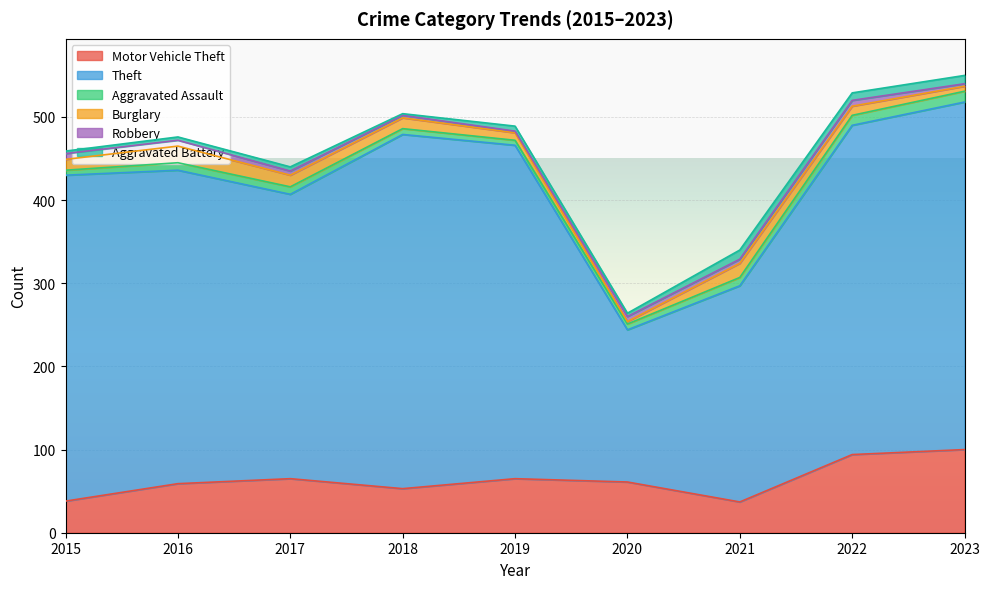

How many lines are shown in the chart?

6